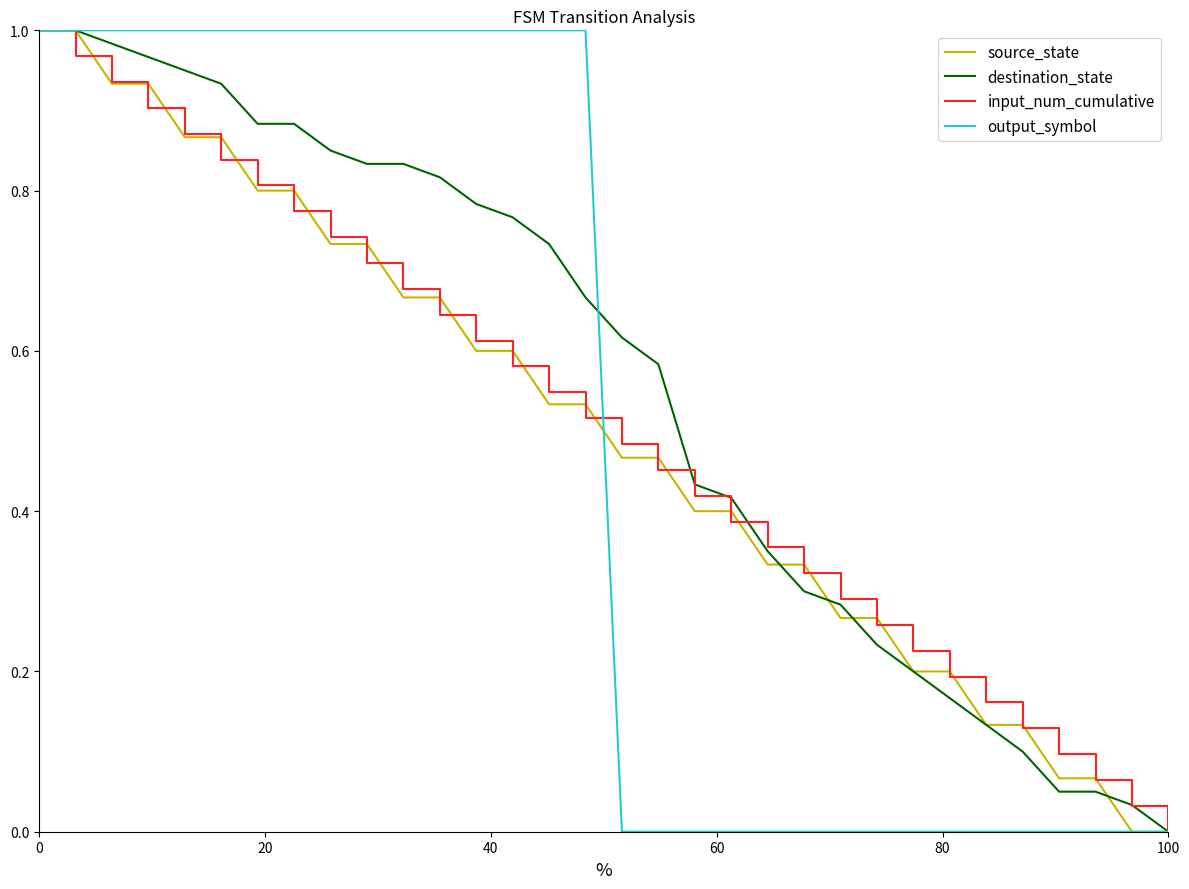

Which series has the largest total across all categories?

destination_state